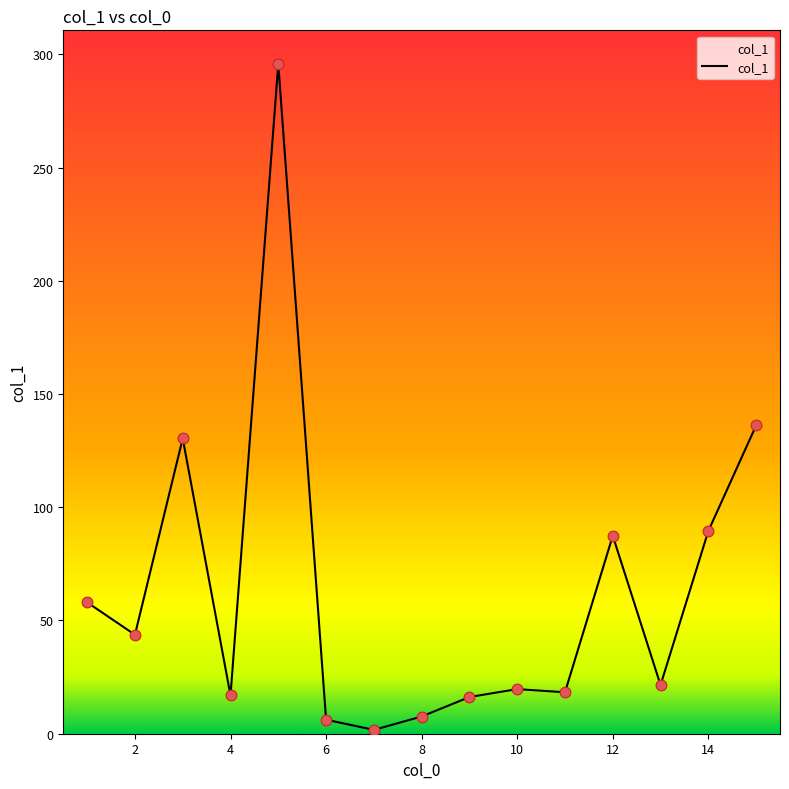

What is the difference between the maximum and minimum values?

294.1